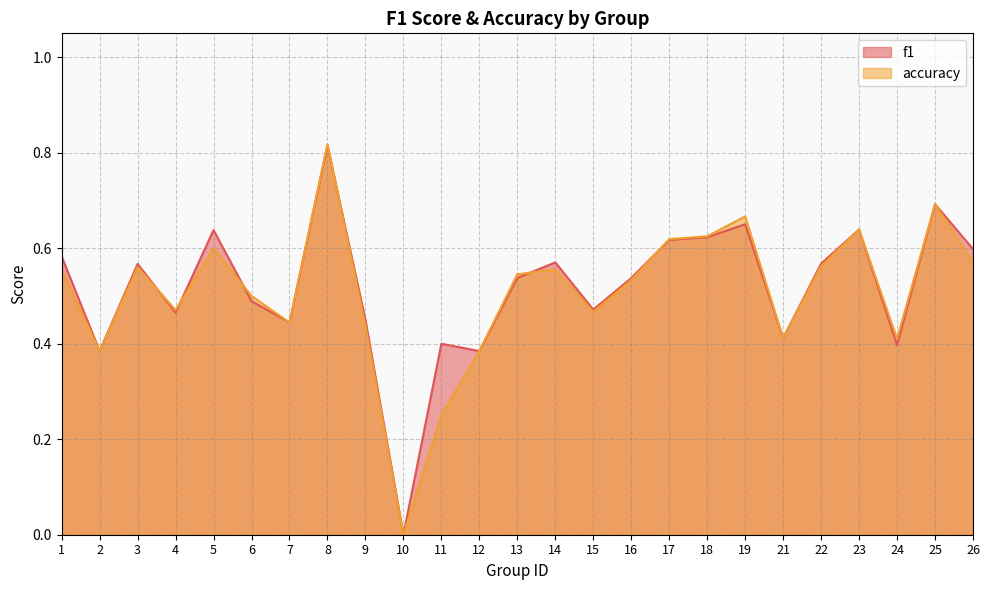

What is the difference between the maximum and minimum values in the accuracy series?

0.8